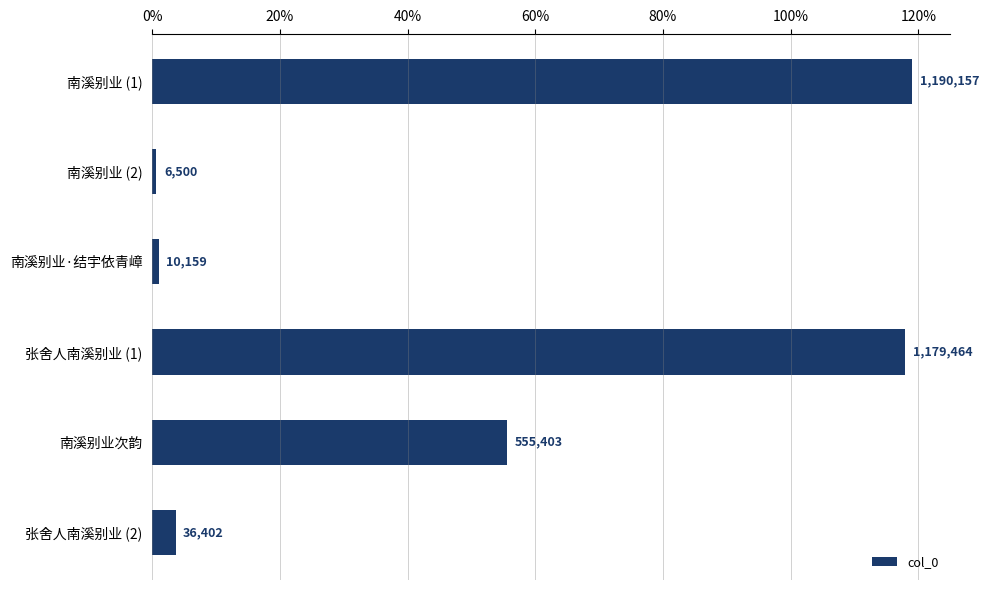

Does the chart contain any negative values?

No